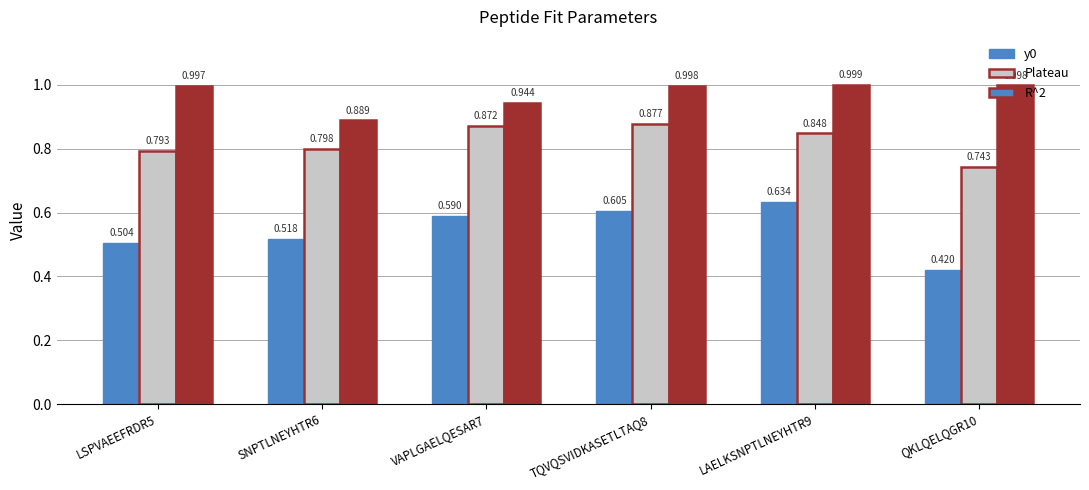

How many distinct data groups are displayed?

3